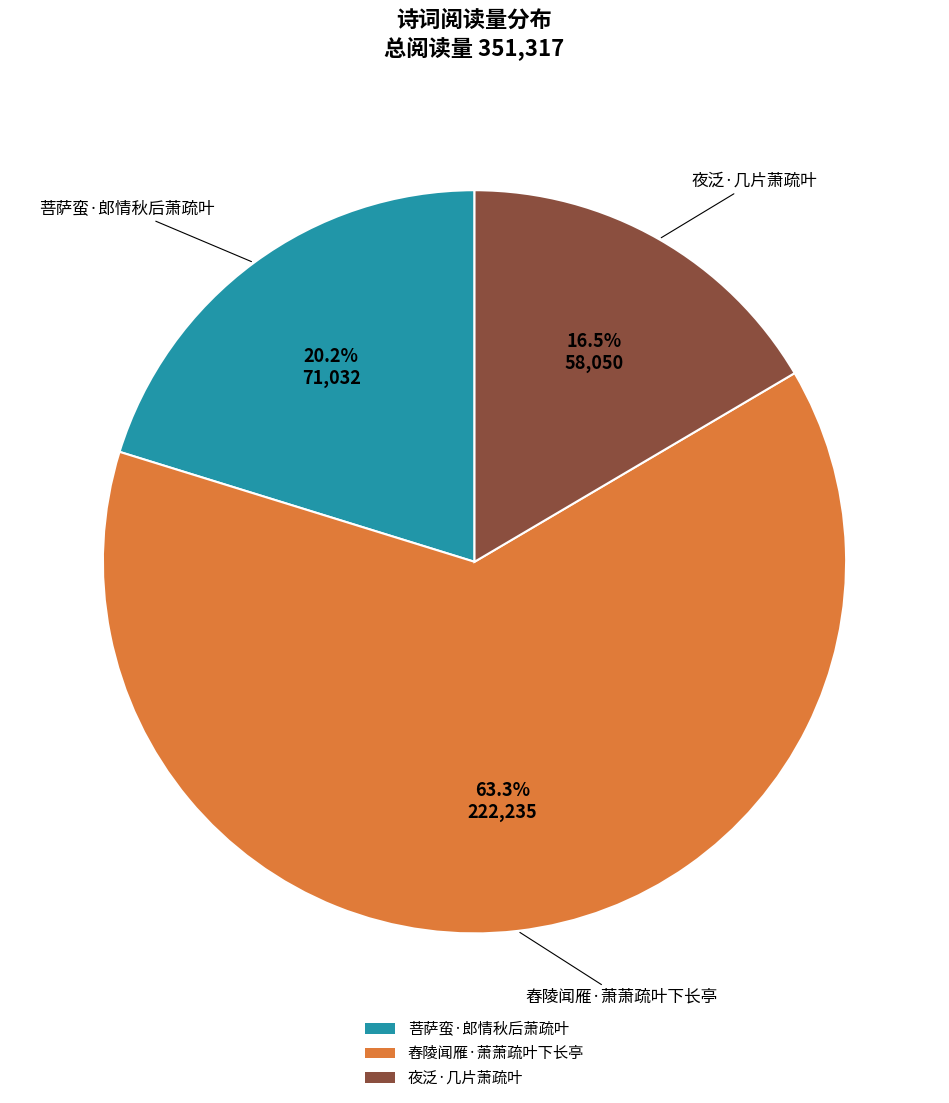

Which slice is the largest?

舂陵闻雁·萧萧疏叶下长亭